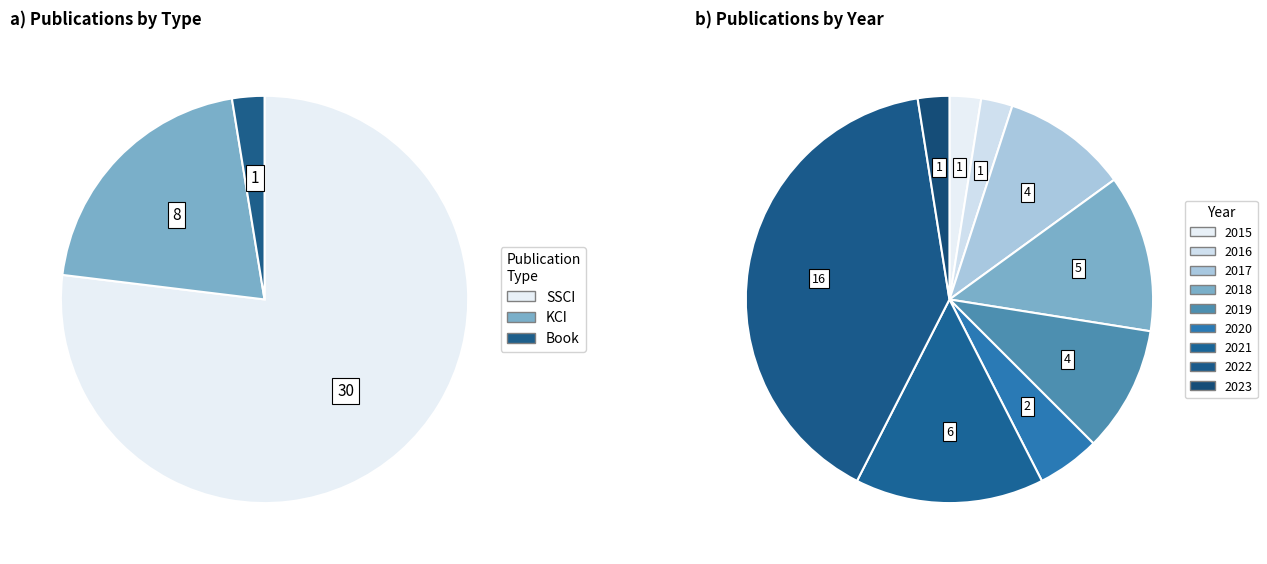

Is it true that 2015 is 1% of the pie?

True